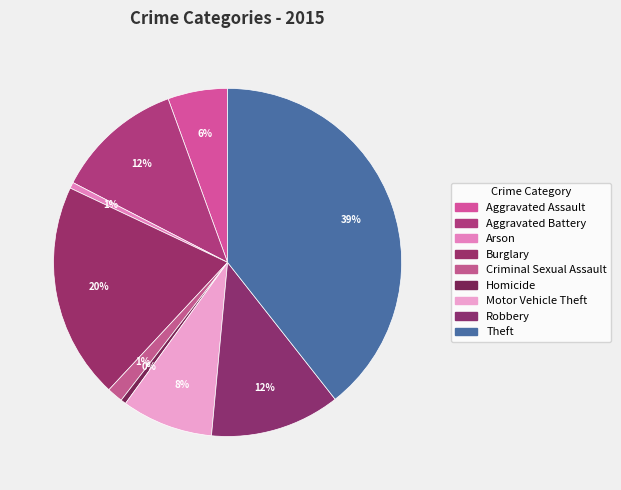

Combined, what portion of the pie is Homicide and Arson?

1.1%